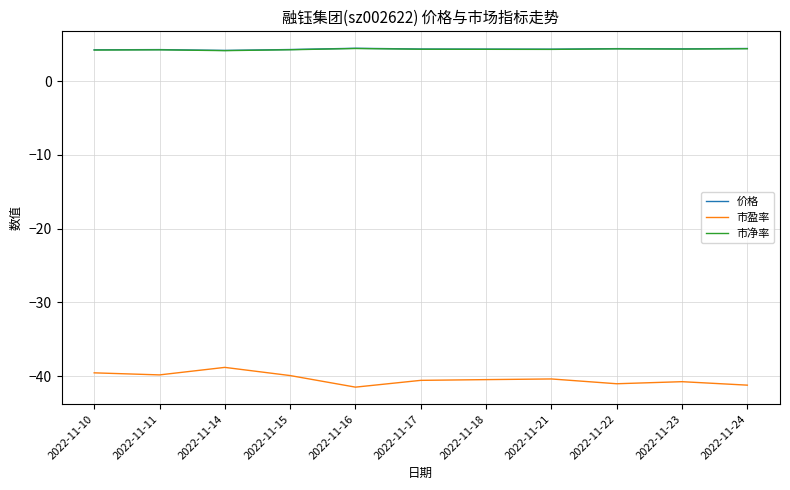

What is the total value across all series at 2022-11-16?

-32.6